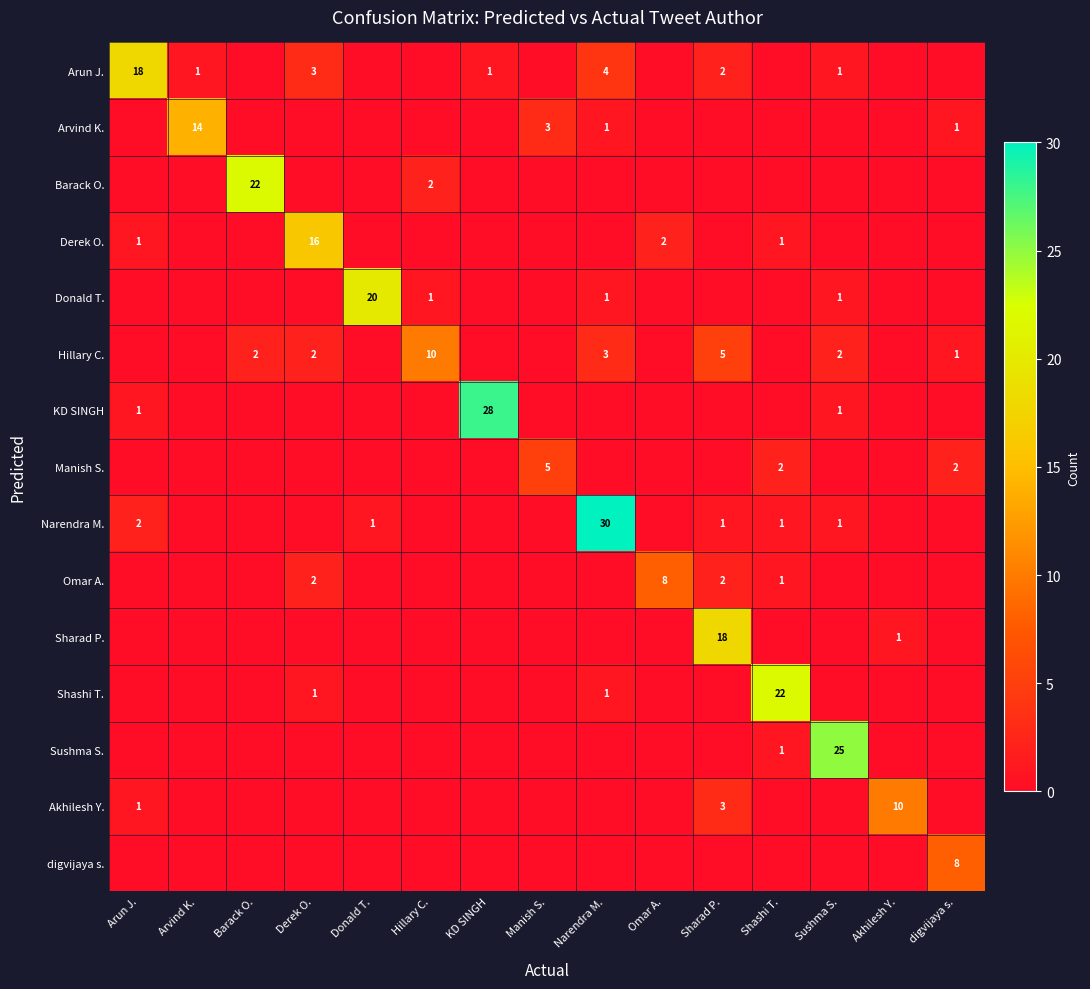

The Arvind K. series shows 14 at Arvind K.. True or false?

True